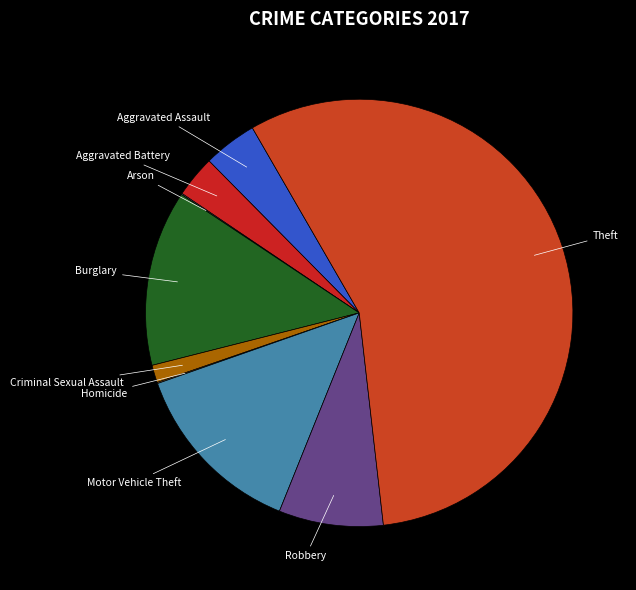

Which slice represents more than half of the pie?

Theft